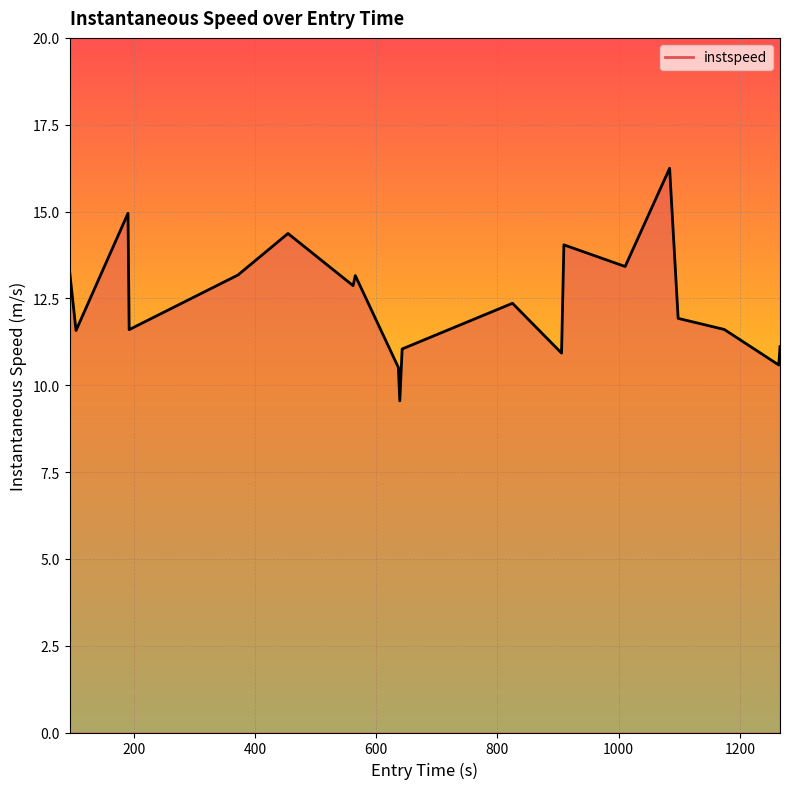

What is the smallest value displayed?

9.5